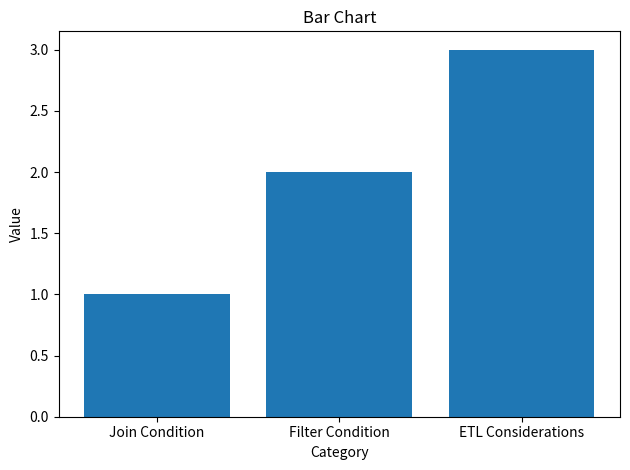

Are the bars grouped side by side (vs. stacked)?

No